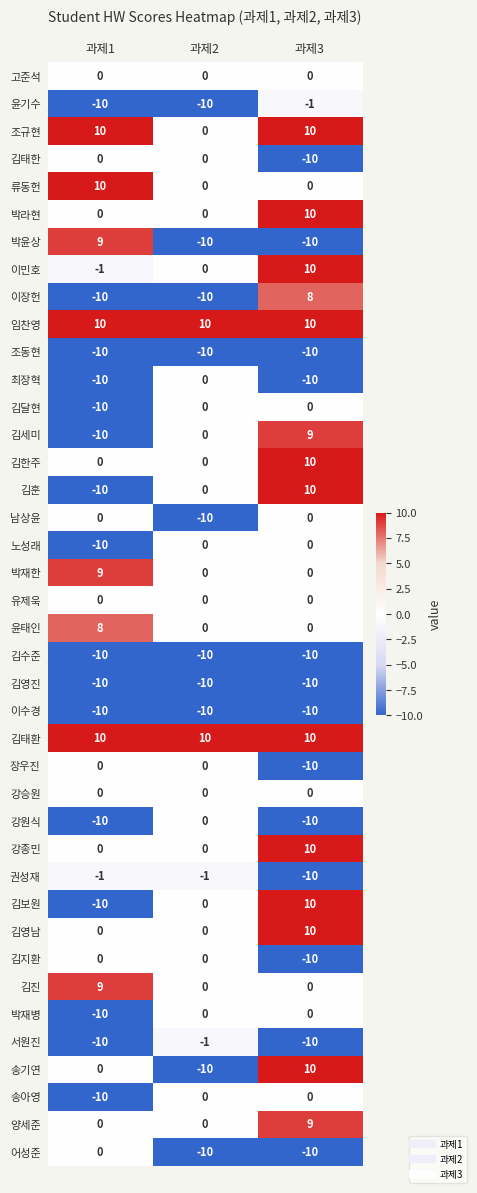

At which category is the sum across all series the highest?

과제3